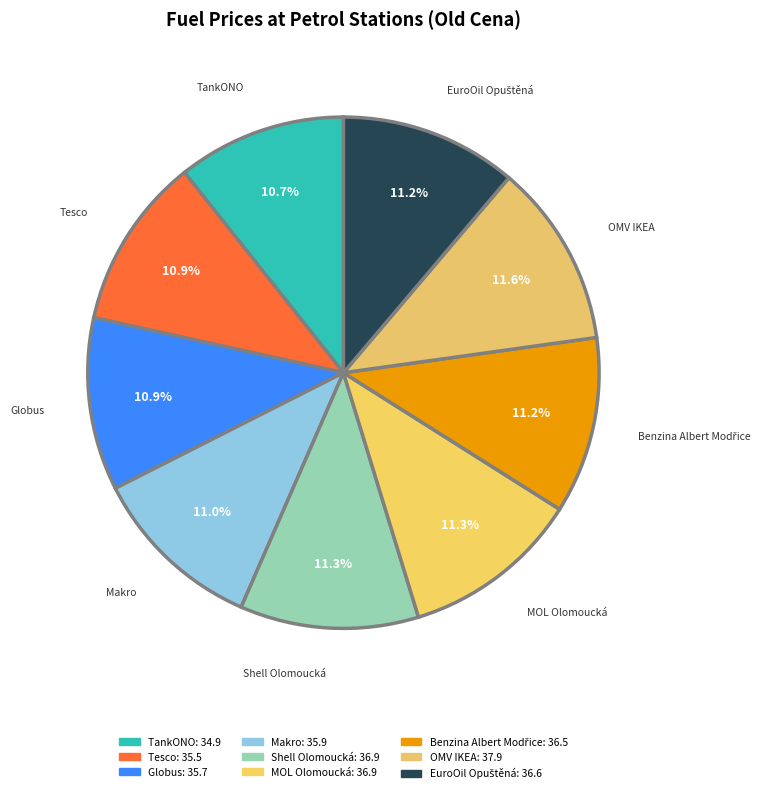

Rank the categories by value from highest to lowest.

OMV IKEA, Shell Olomoucká, MOL Olomoucká, EuroOil Opuštěná, Benzina Albert Modřice, Makro, Globus, Tesco, TankONO